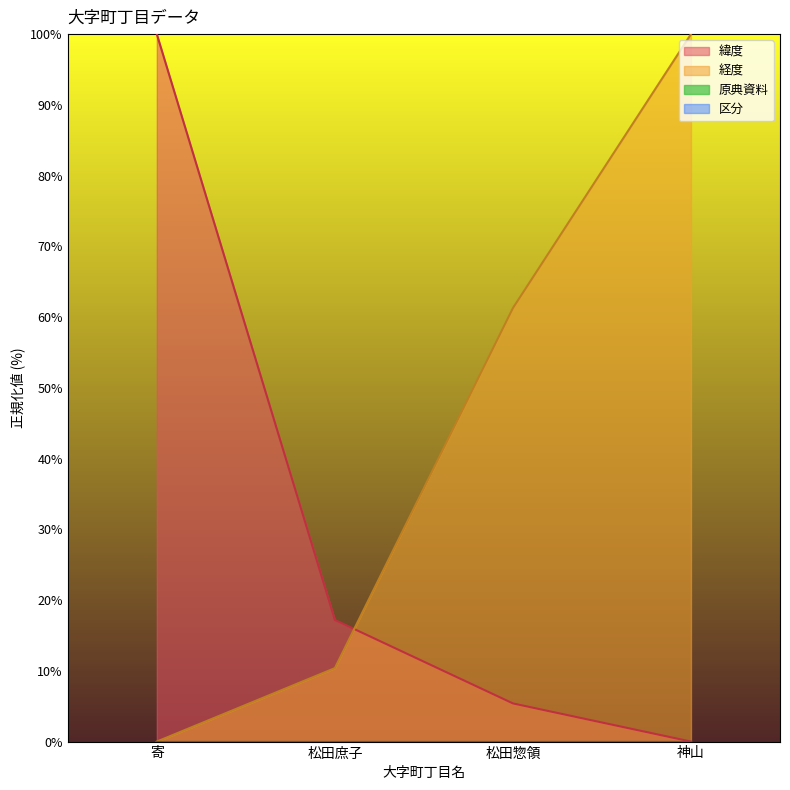

List the labels in order of 緯度 value, largest first.

寄, 松田庶子, 松田惣領, 神山